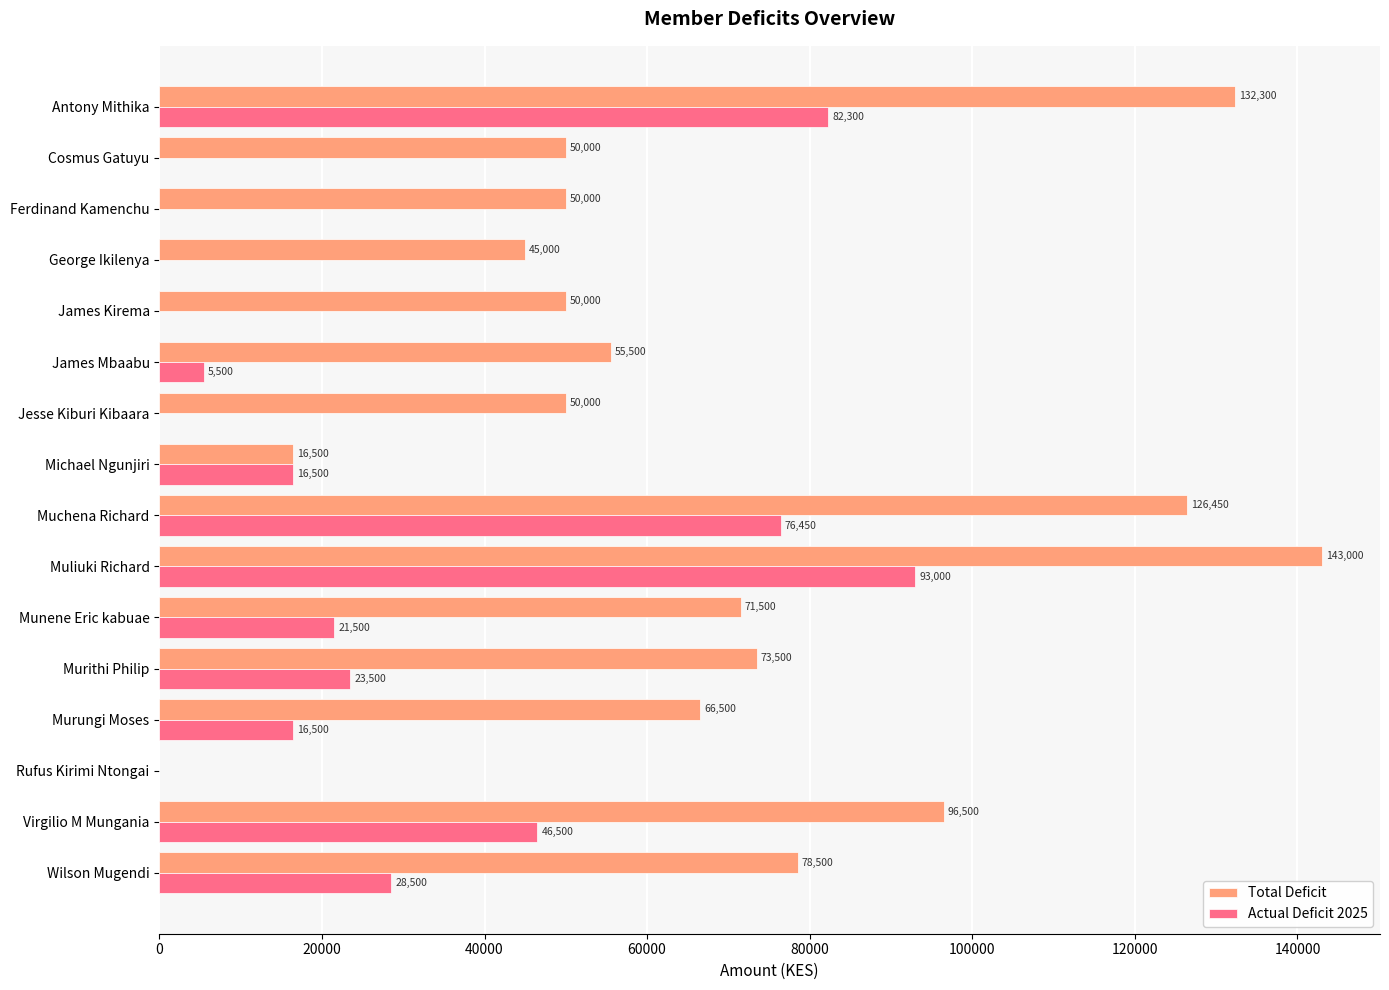

What is the sum of all Total Deficit values?

1105250